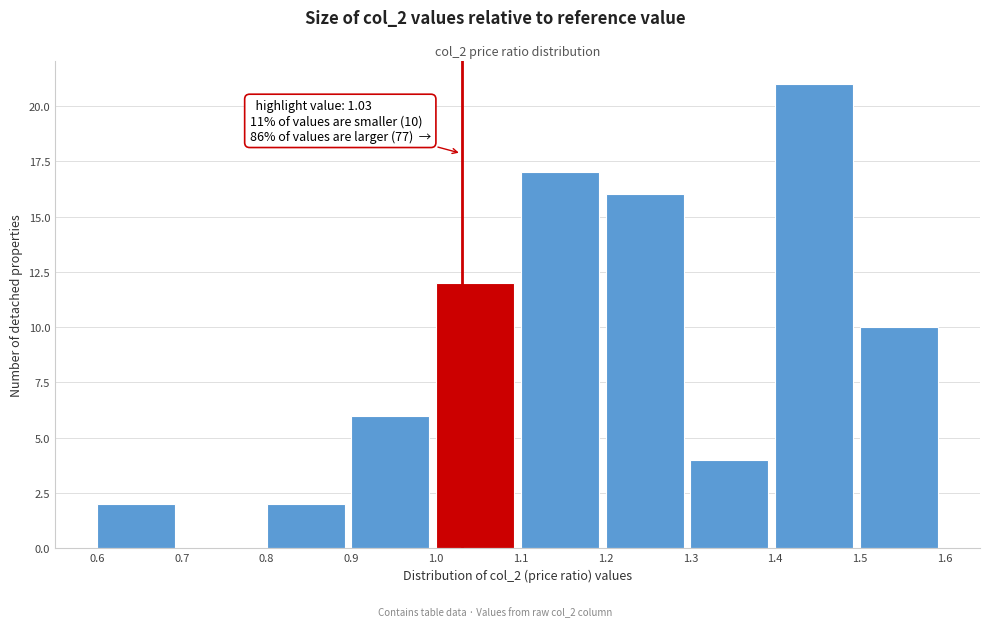

Which range on the x-axis has the tallest bar?

1.4 to 1.5